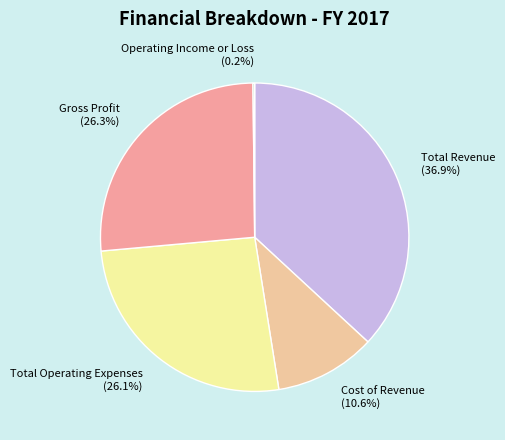

What percentage is the Total Operating Expenses slice, to the nearest percent?

26%